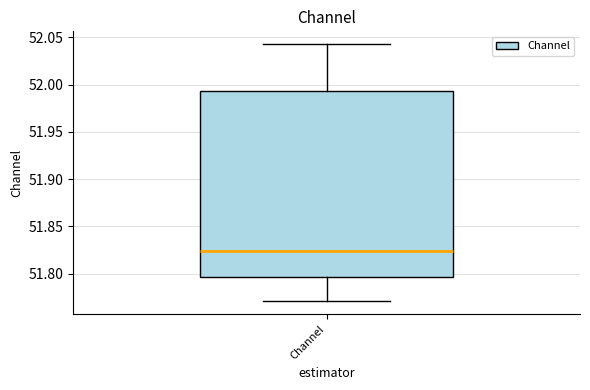

Transcribe this box plot: give where the median line is, the range the box spans, and where the two whiskers end, as read against the y-axis. The values are not printed on the chart, so give them approximately, as read against the axis.

median 51.825, box 51.795 to 51.995, whiskers 51.770 to 52.045